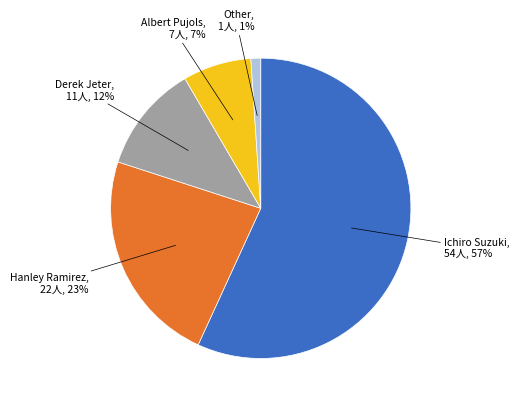

To the nearest percent, what is the difference between the largest and smallest slice percentages?

56%